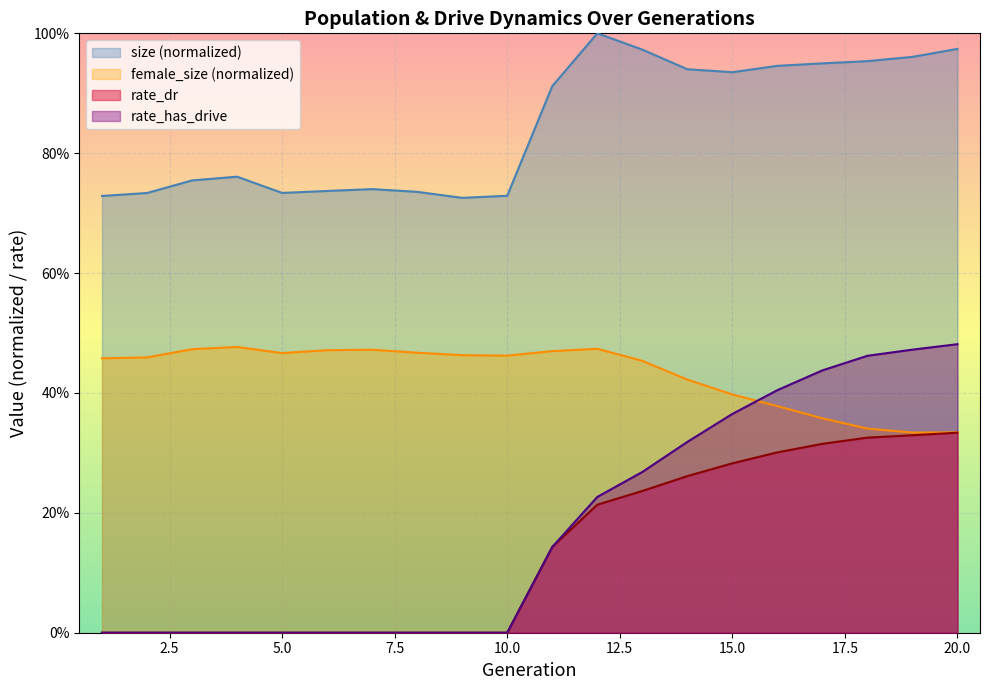

What is the sum of the female_size values at 19 and 11?

0.8